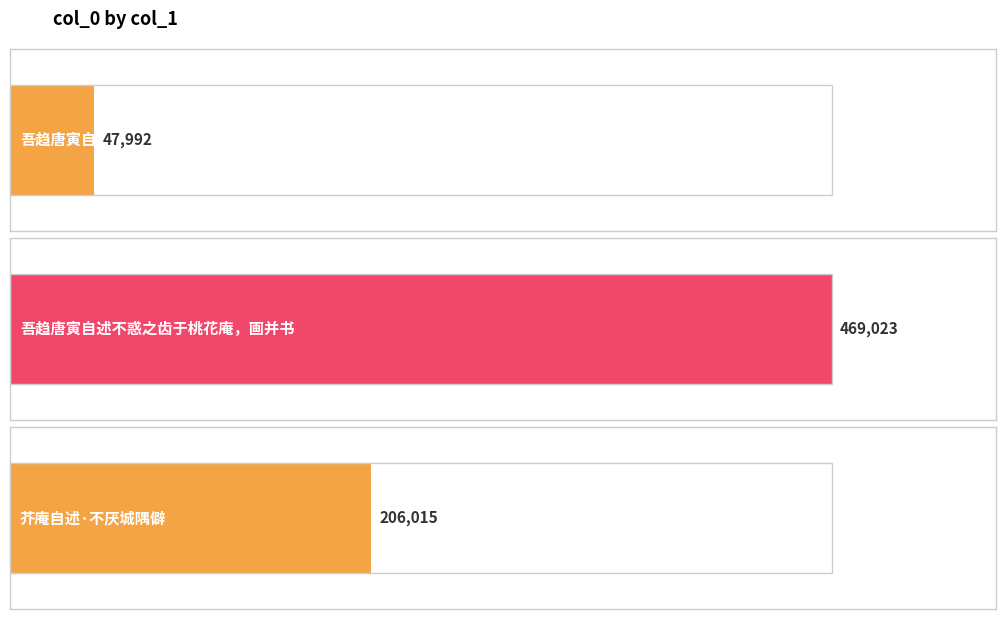

Which category has the highest value across all series?

吾趋唐寅自述不惑之齿于桃花庵，画并书